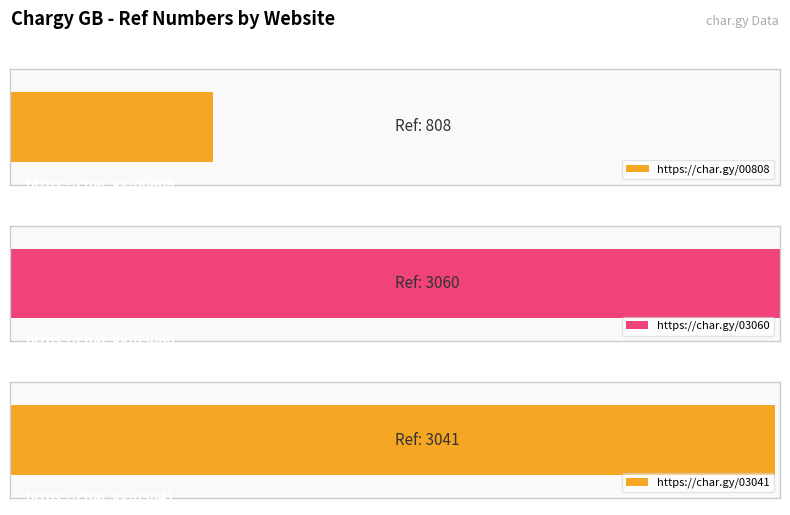

What is the value of the 2nd bar from the left?

3060